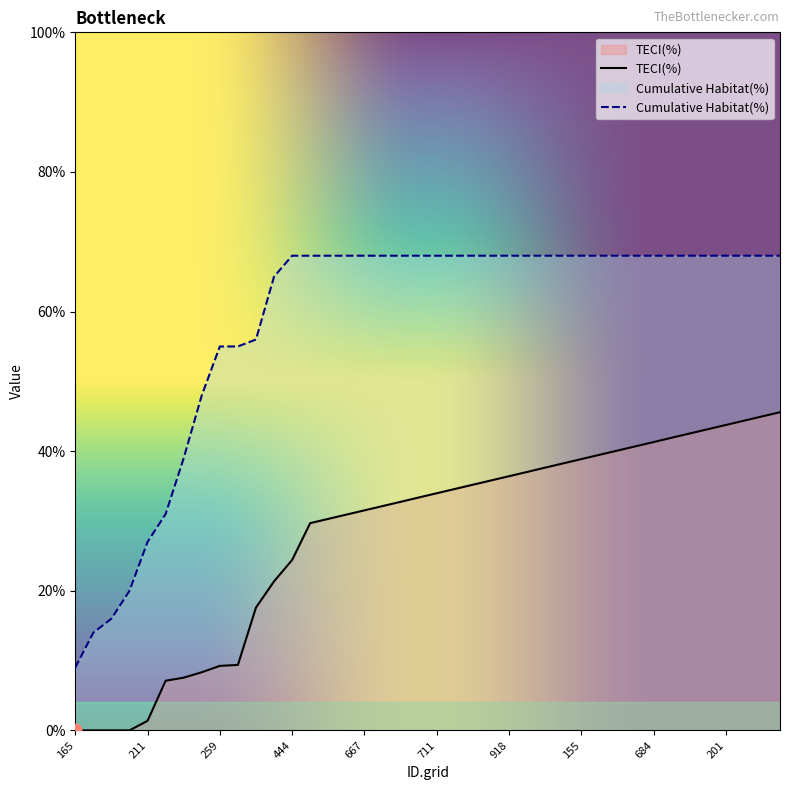

Which series has the largest total across all categories?

Cumulative Habitat(%)